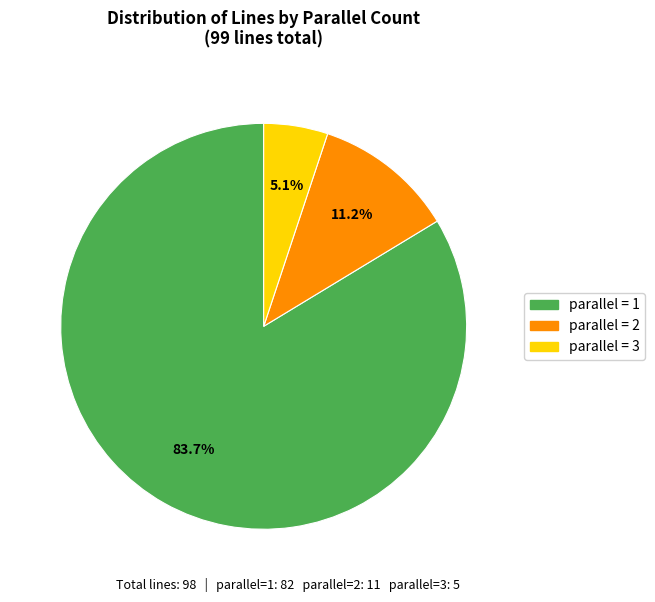

Is there a majority slice in this chart?

Yes